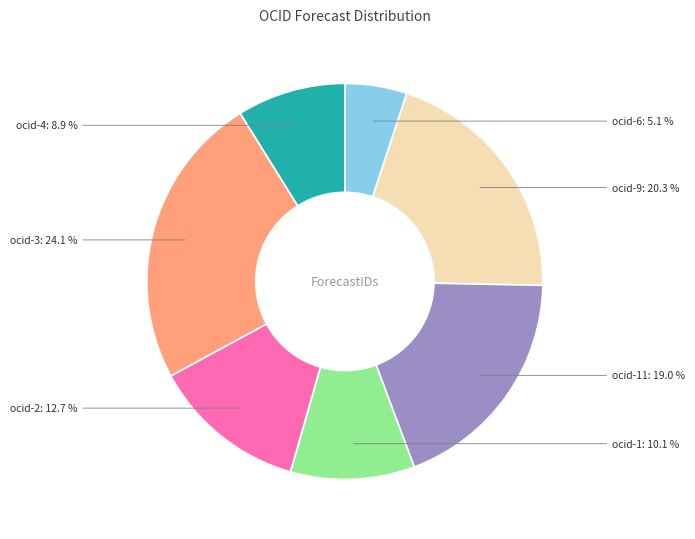

Count the number of slices in the pie.

7